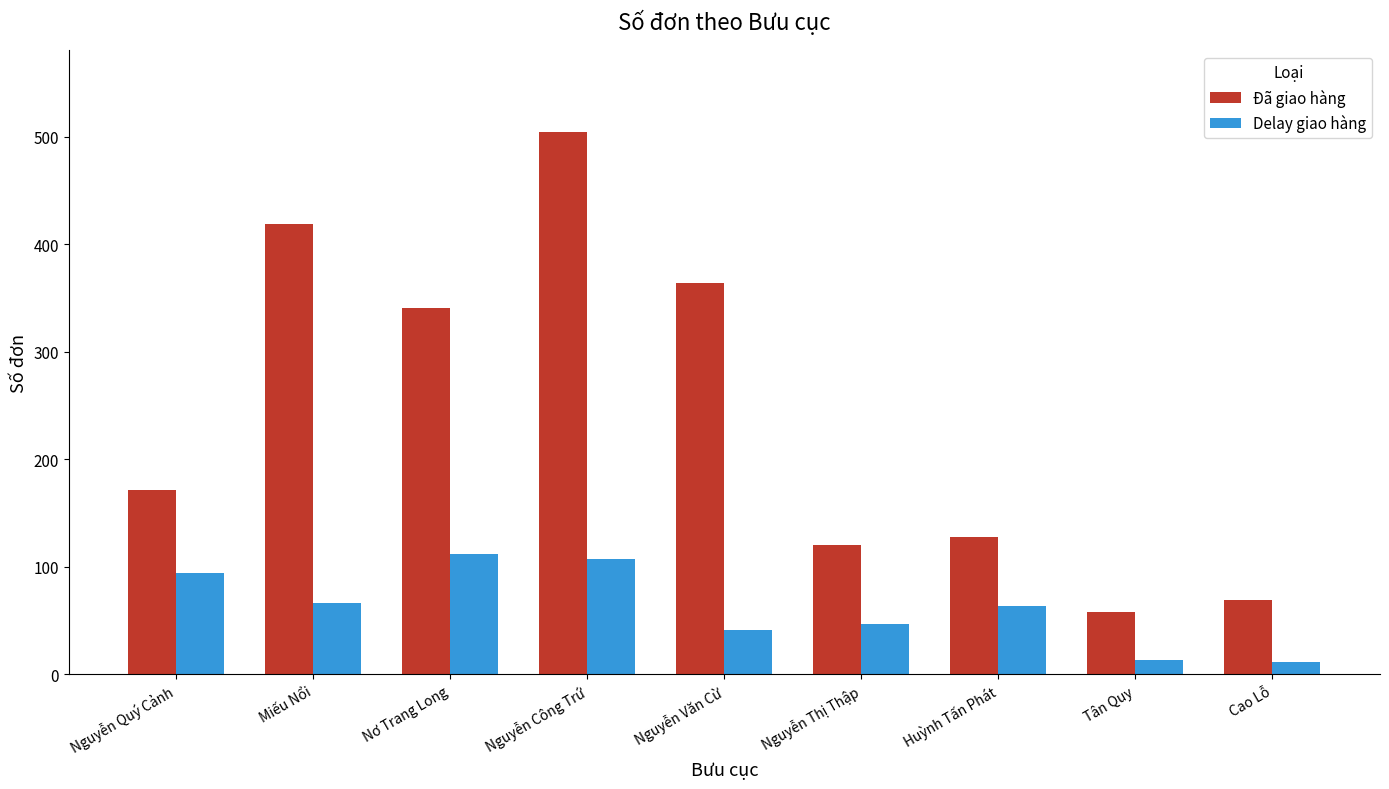

What is the maximum value for Đã giao hàng?

505